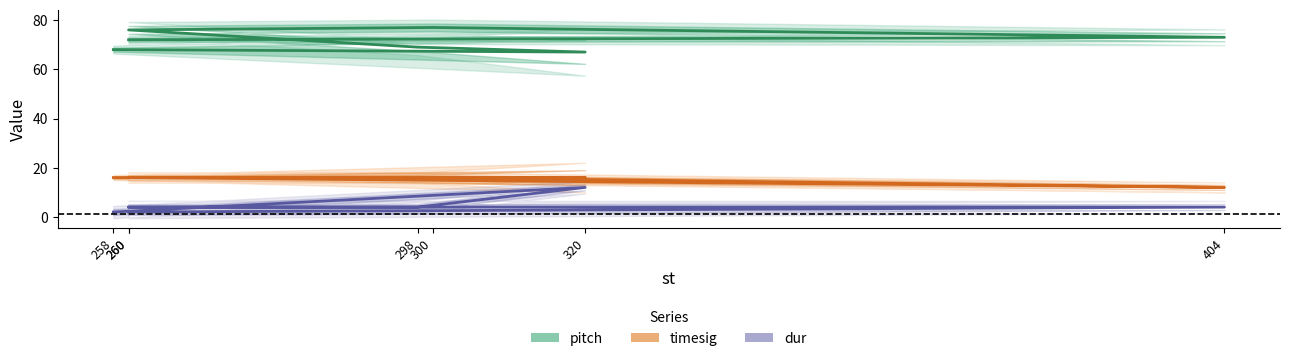

What is the greatest value displayed?

77